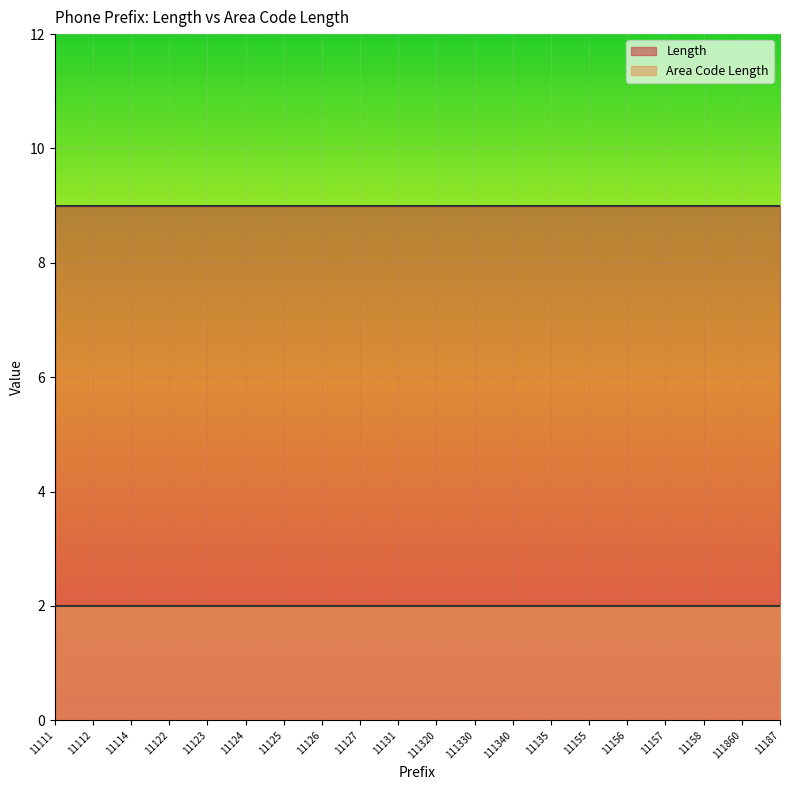

Which has a higher value, 11187 or 11126?

11187